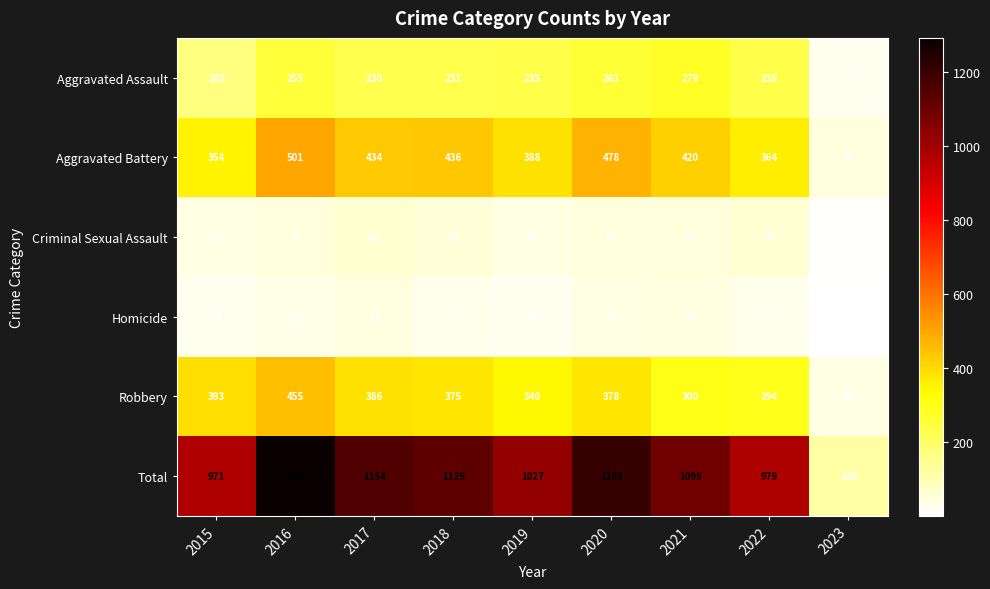

Rank the series at 2016 from lowest to highest value.

Homicide, Criminal Sexual Assault, Aggravated Assault, Robbery, Aggravated Battery, Total